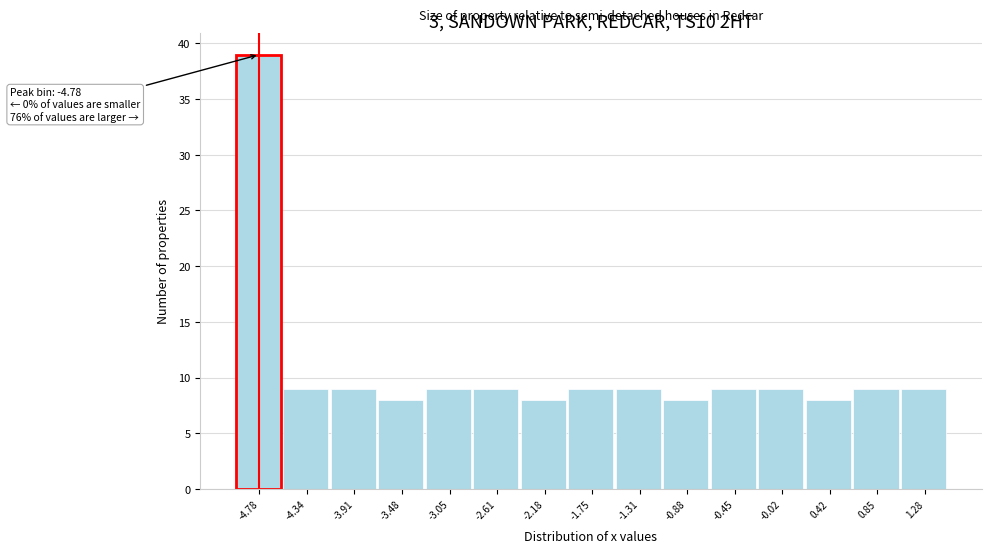

Over which range of the x-axis is the bar tallest?

-5.00 to -4.55